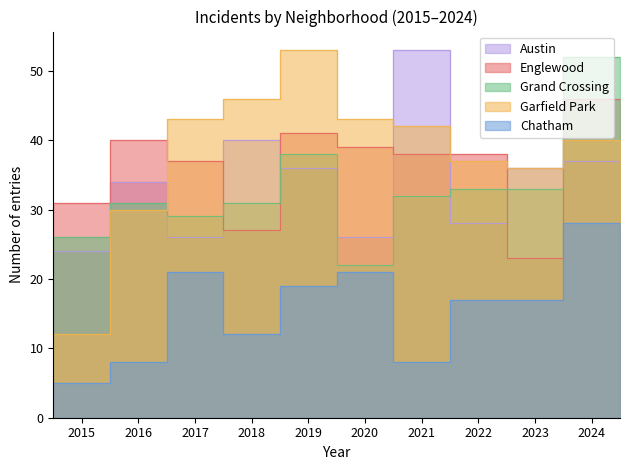

Rank the series by their maximum value, from highest to lowest.

Austin, Garfield Park, Grand Crossing, Englewood, Chatham